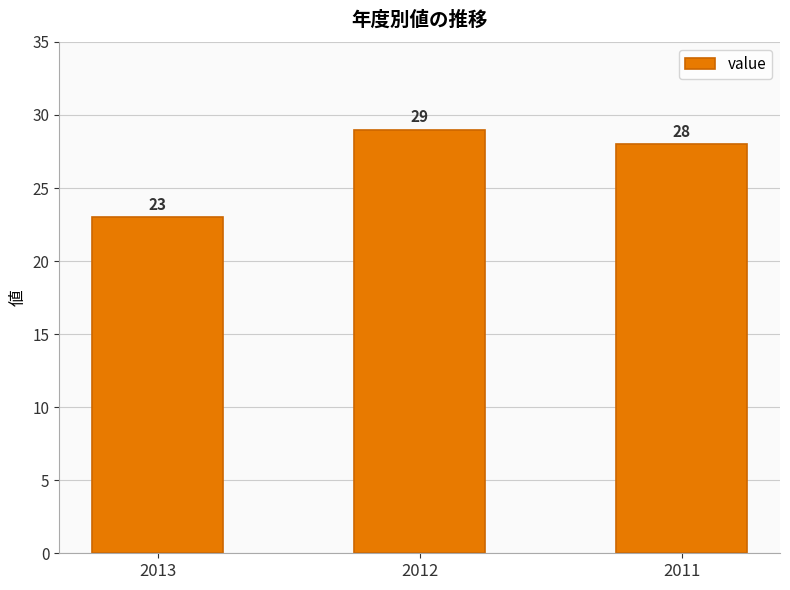

What is the value of the 2nd bar from the left?

29